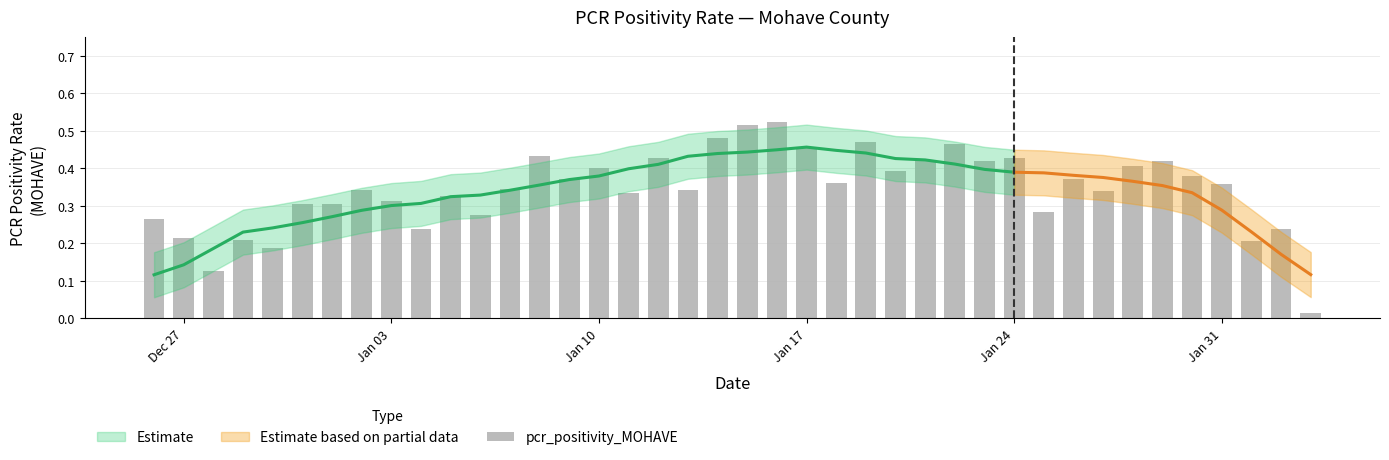

True or false: the data shows 0.5 at Jan 17.

True